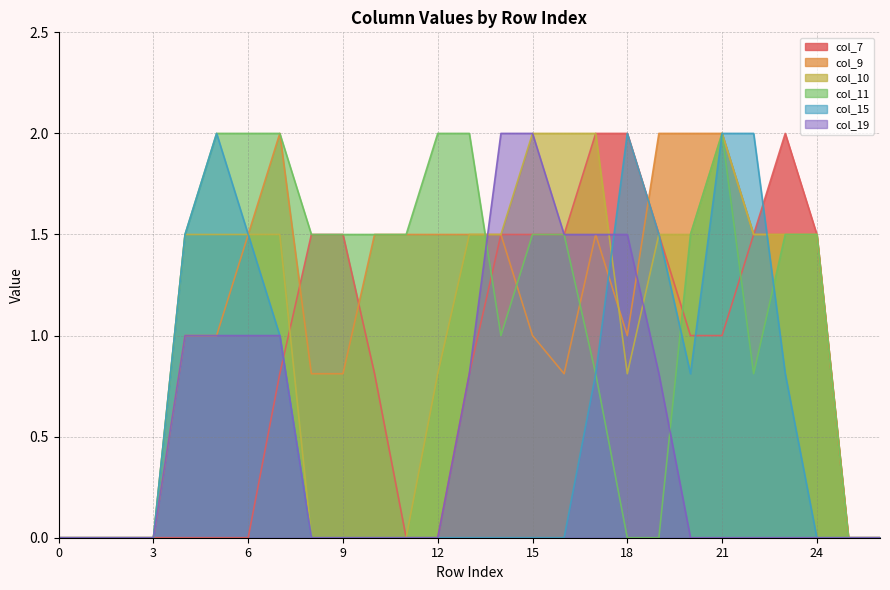

Is the value of col_19 at 18 greater than the value of col_10 at 14?

No